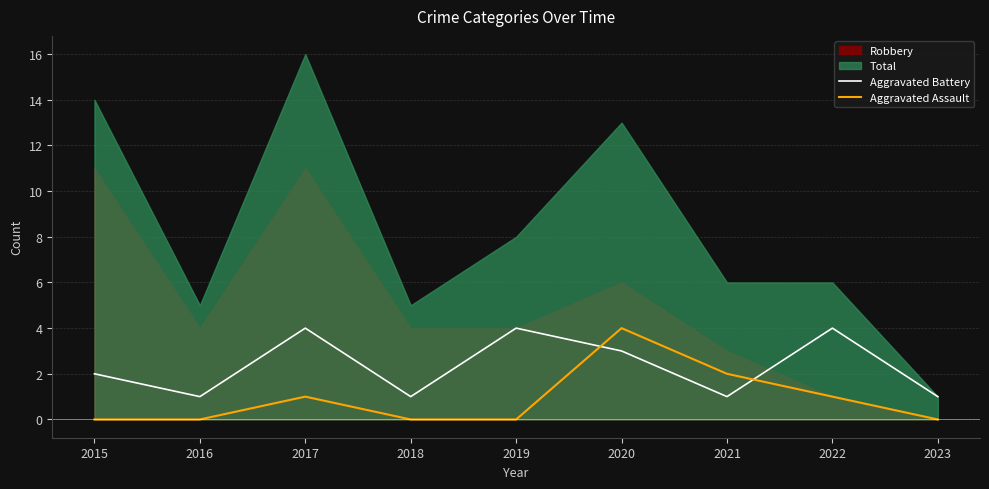

What value does the Aggravated Assault series have at 2020?

4